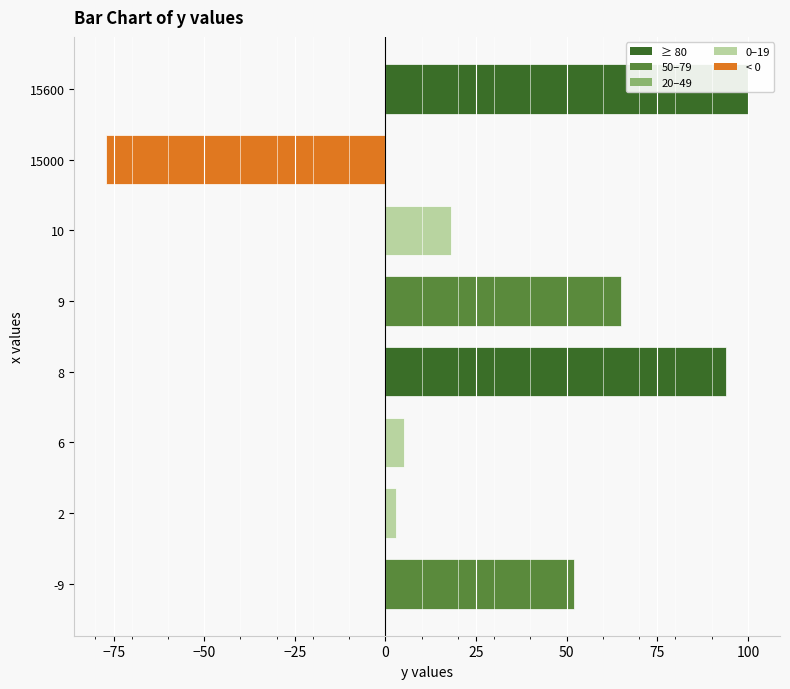

Which has a higher value, 6 or 8?

8